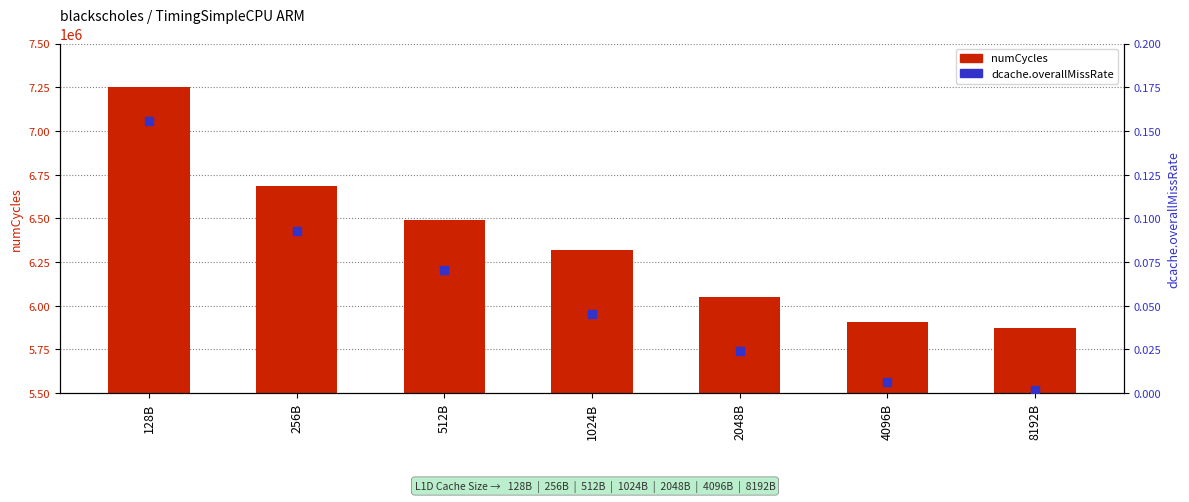

Which series reaches the maximum Y coordinate?

numCycles